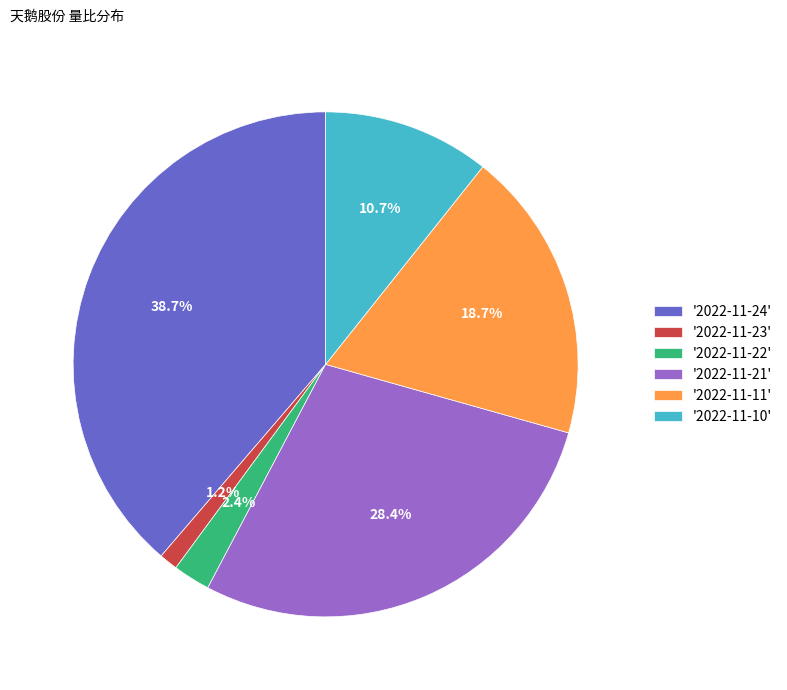

Is '2022-11-24' the majority of the pie?

No